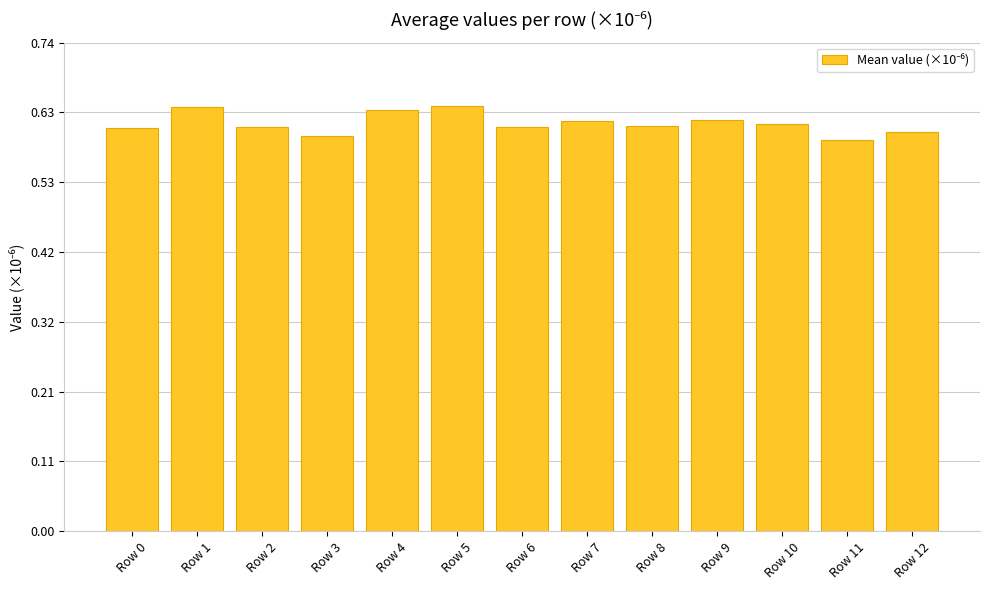

Is it true that the value at Row 2 is 1.0?

False